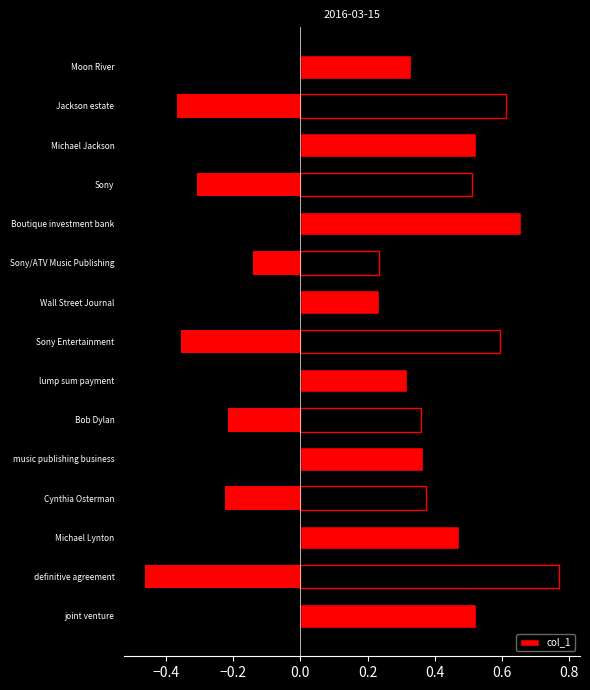

The value at music publishing business is 0.4. True or false?

True